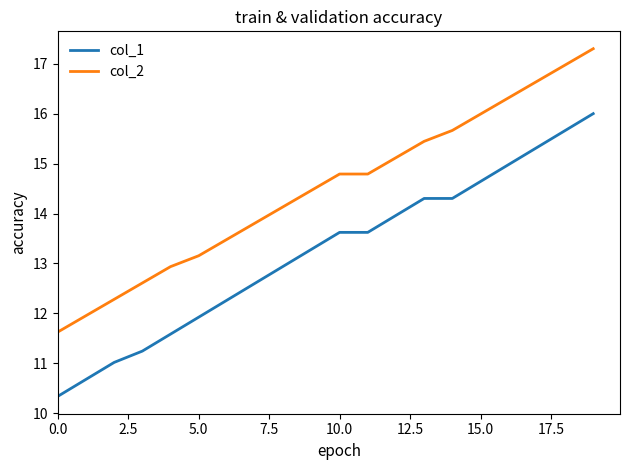

What is the maximum value shown in the chart?

17.3